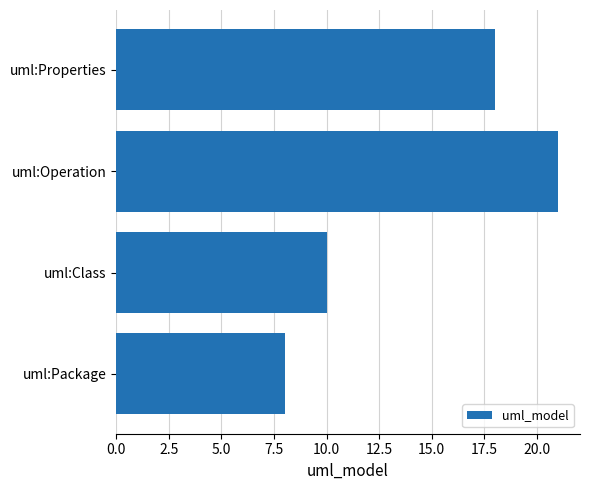

How many distinct data groups are displayed?

1